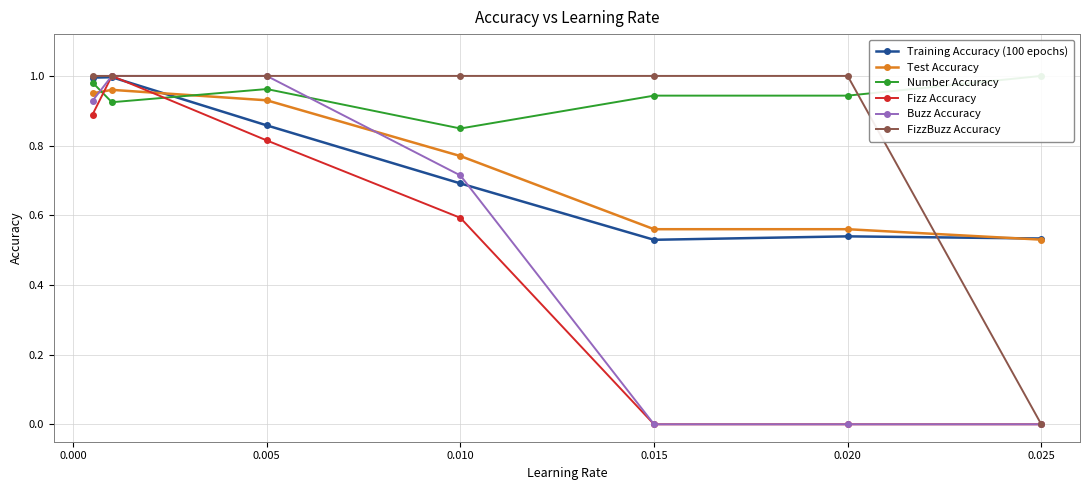

Which has a higher value, 0.005 or 0.020?

0.005